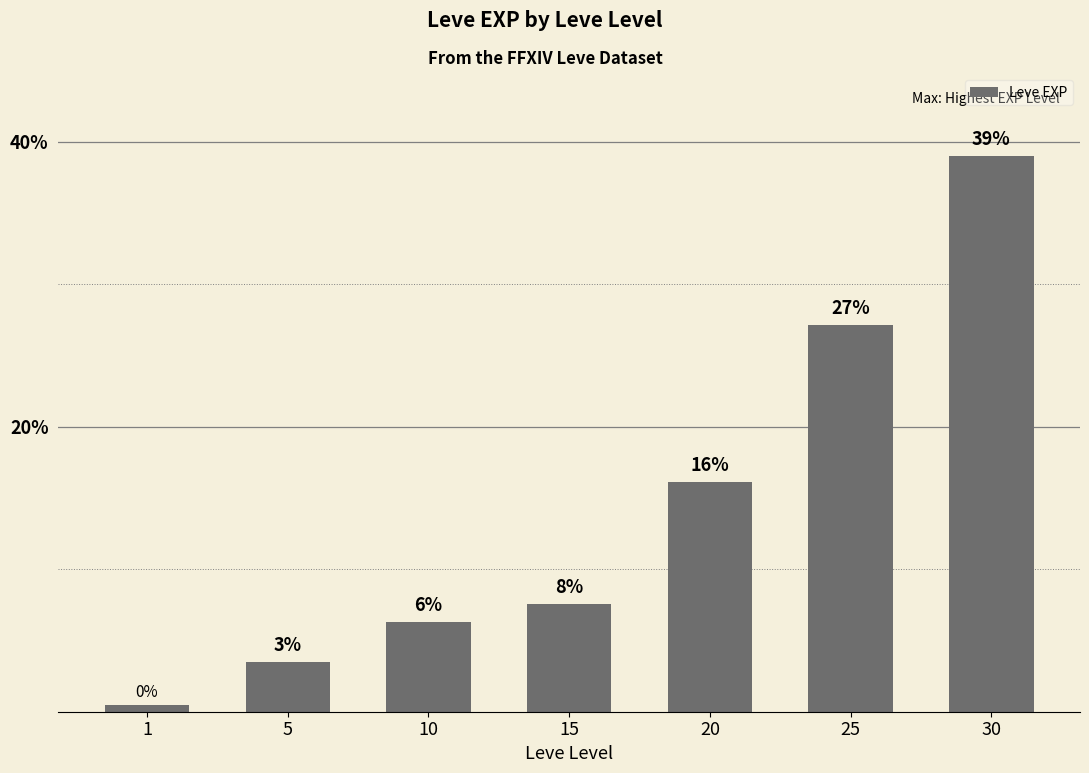

What is the greatest value displayed?

39.0